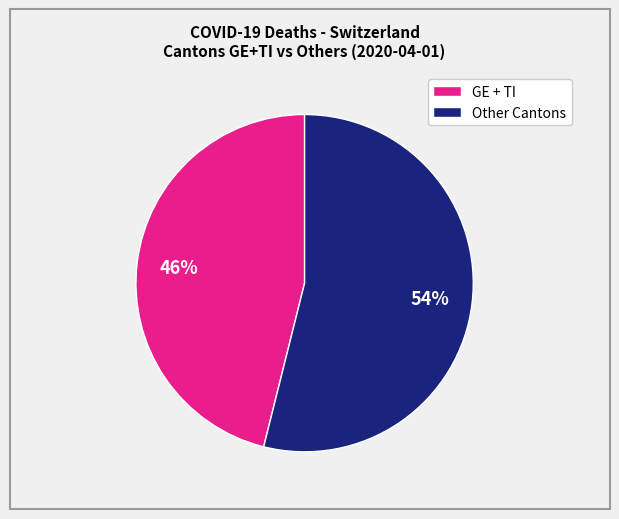

Count the number of slices in the pie.

2